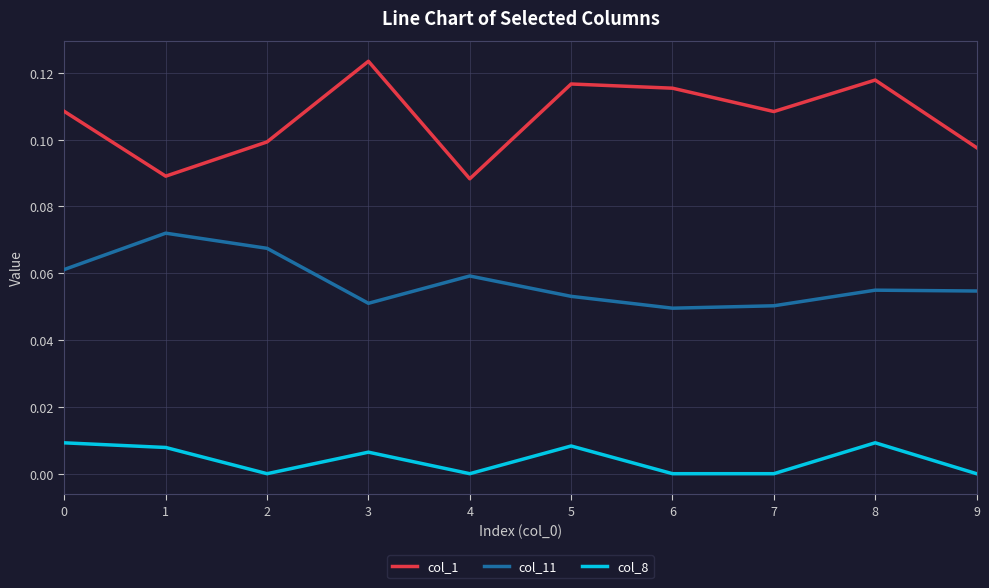

Rank the series by their maximum value, from highest to lowest.

col_1, col_11, col_8